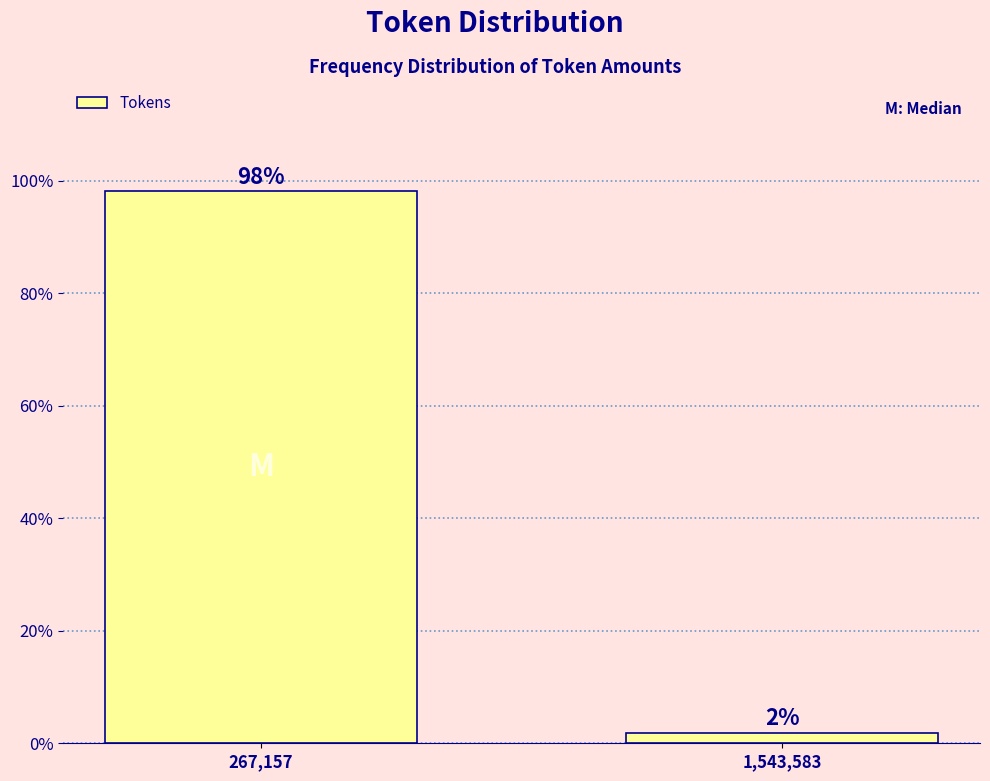

Rank the categories by value from highest to lowest.

267,157, 1,543,583